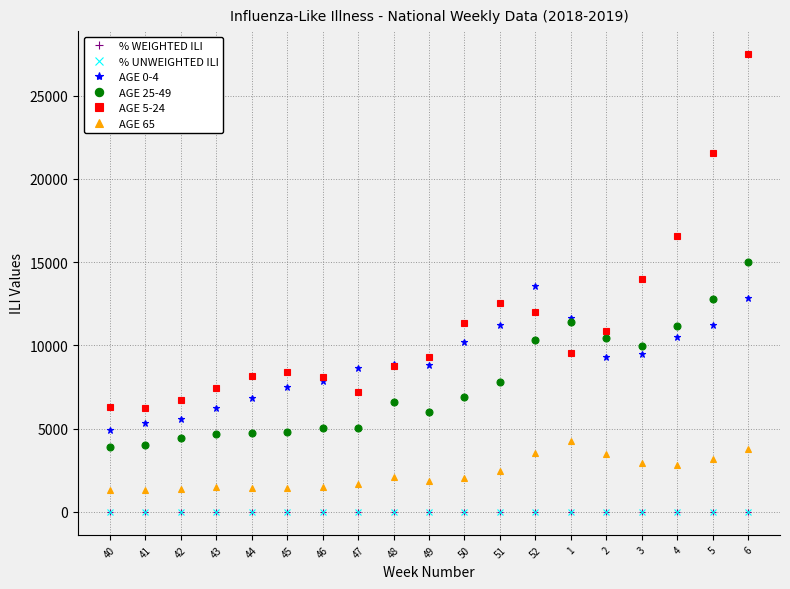

What is the total value across all series at 47?

22573.7